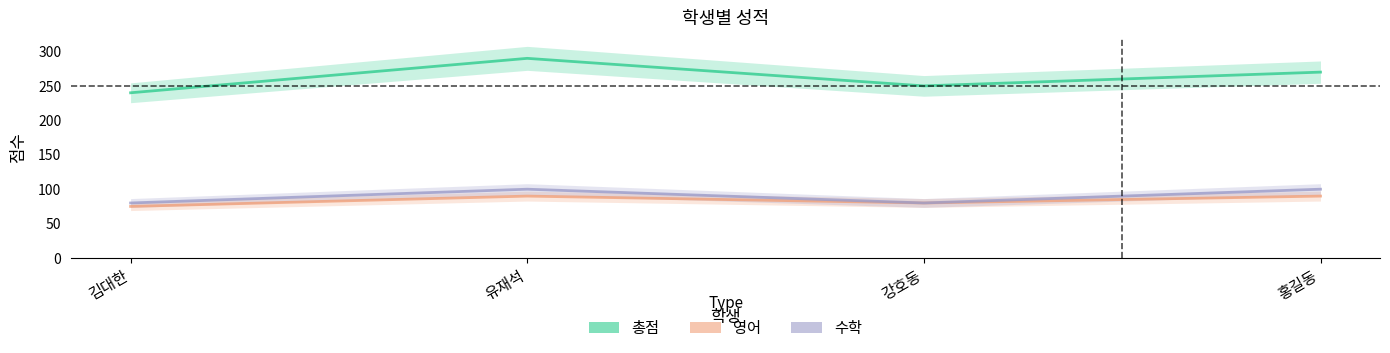

True or false: 총점 and 영어 intersect in this chart.

False